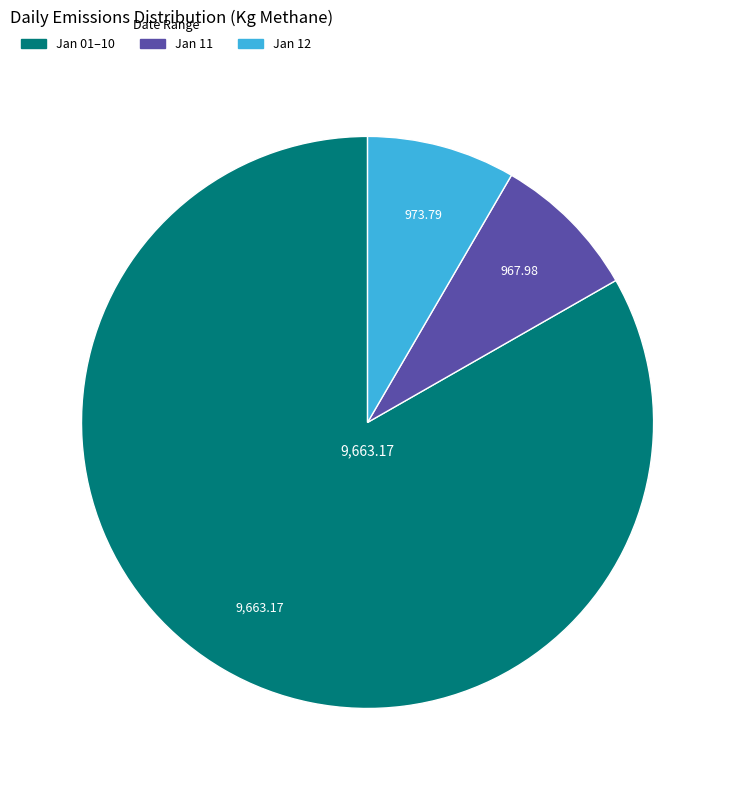

How many segments does this pie chart have?

3